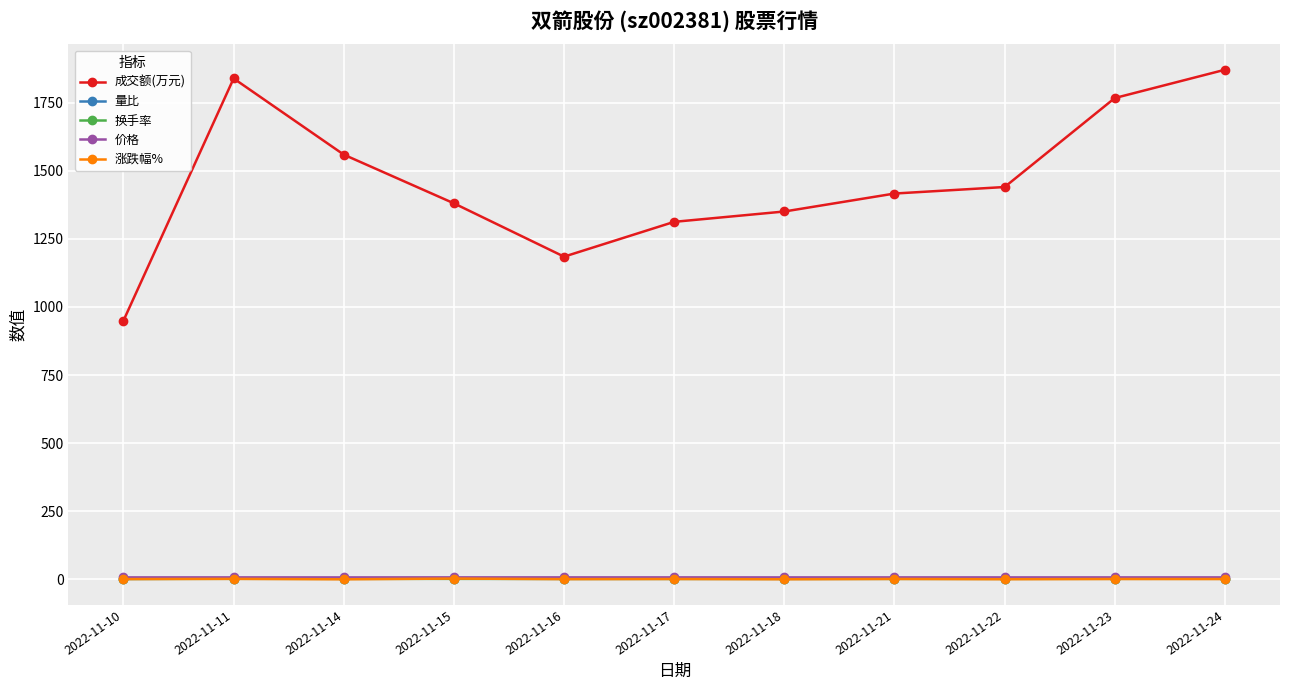

What is the maximum value for 涨跌幅%?

1.8